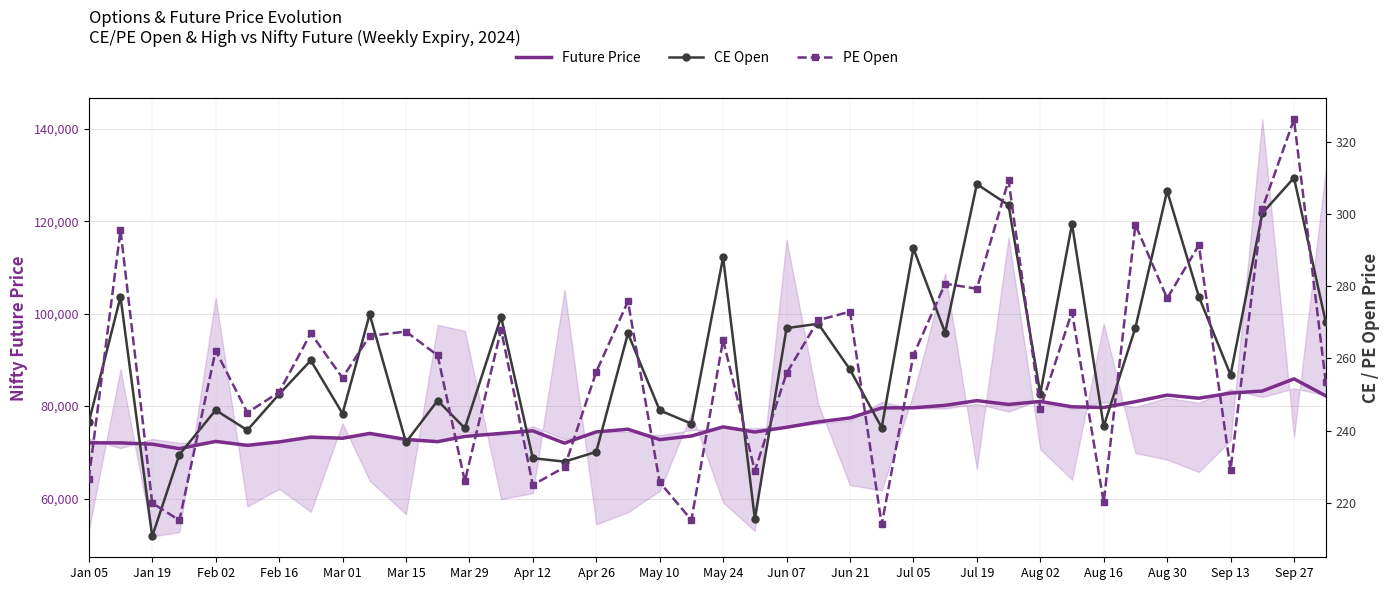

The value of Future Price at Jul 05 is 79643.2. True or false?

True